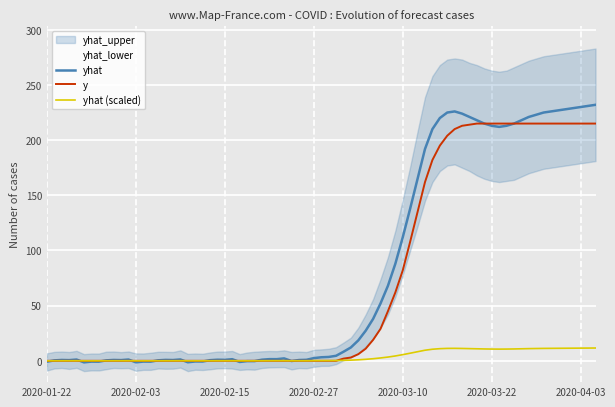

What is the lowest value of the yhat_upper series?

6.3